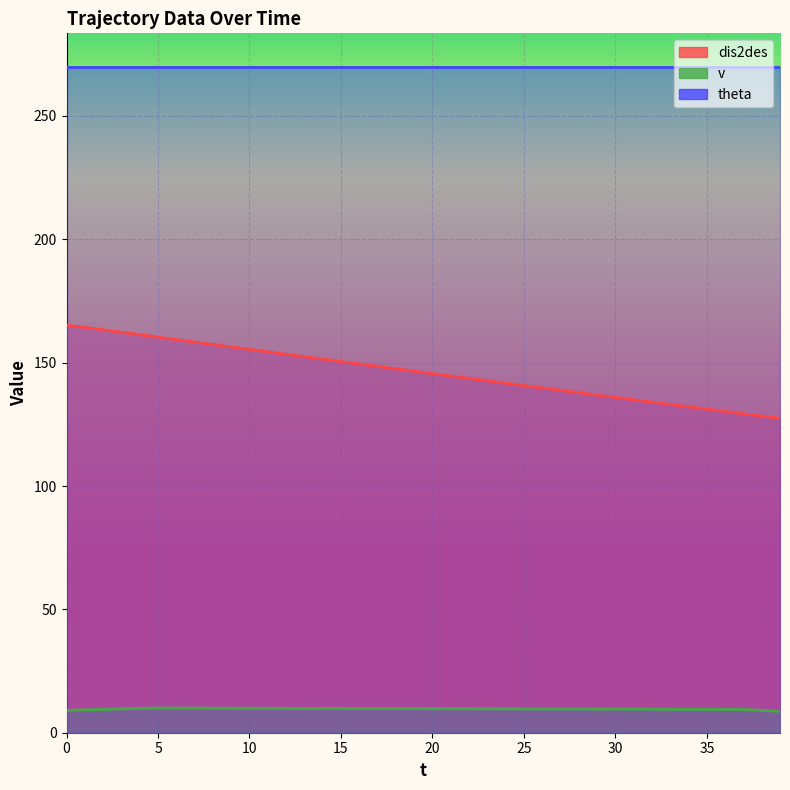

Is it true that dis2des equals 241.2 at 24?

False